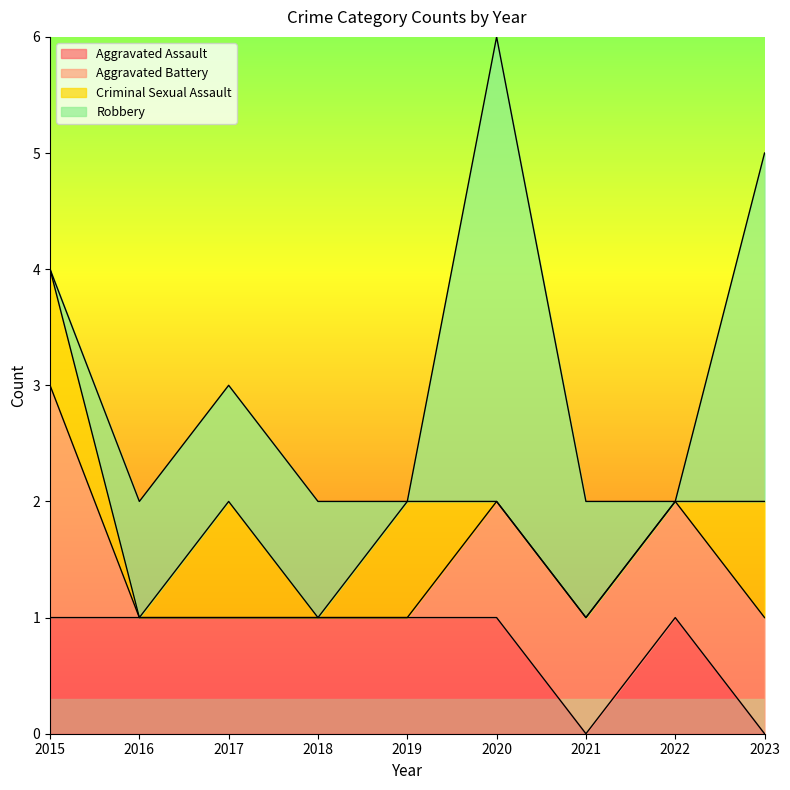

At which label is Aggravated Assault closest to 0?

2021